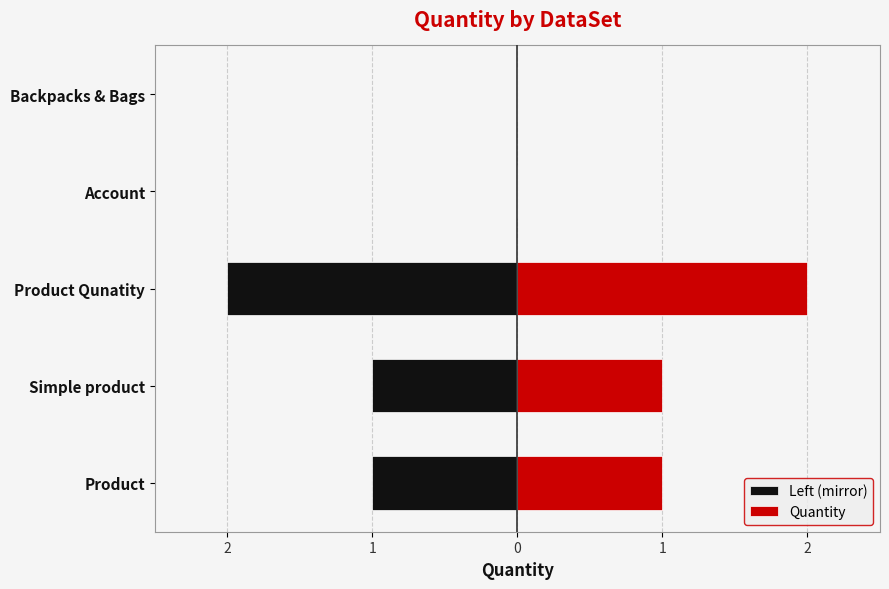

The value of Quantity at Simple product is 2. True or false?

False